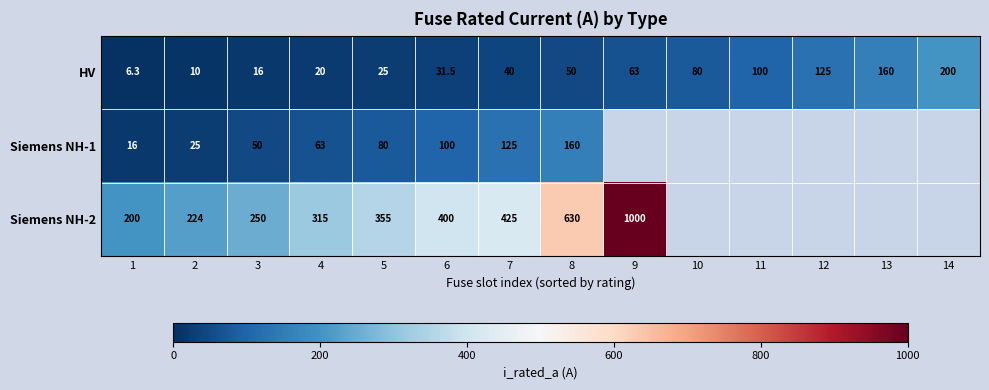

Is it true that HV equals 38.7 at 9?

False